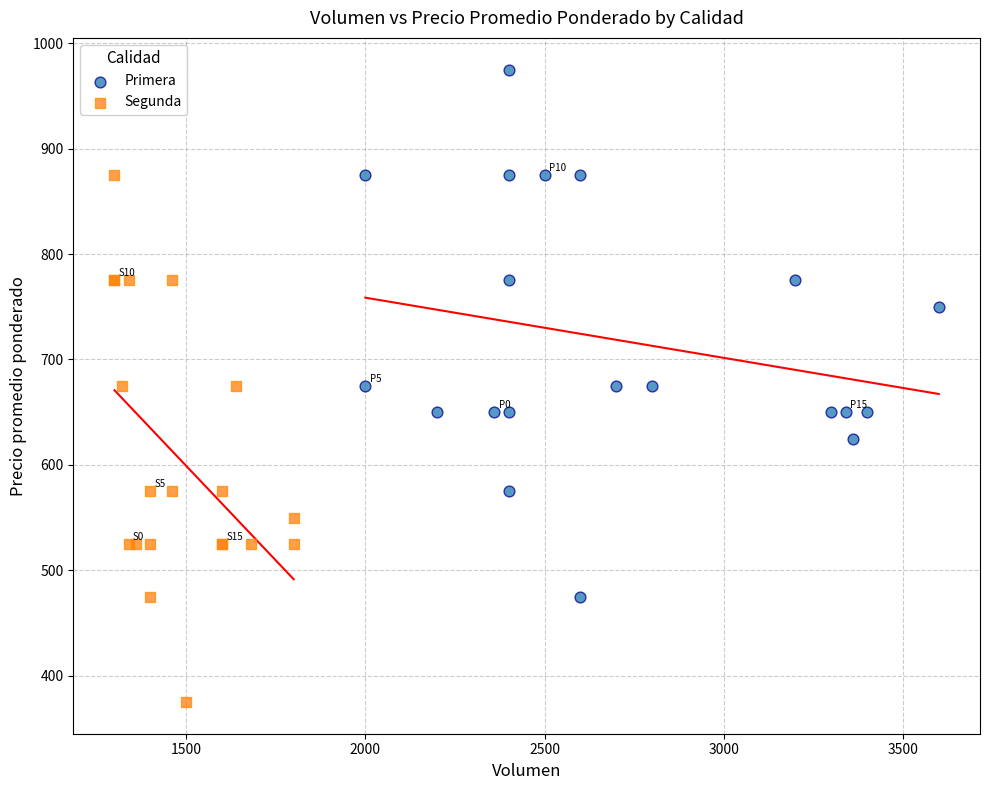

What are all the series names shown in the legend?

Primera, Segunda